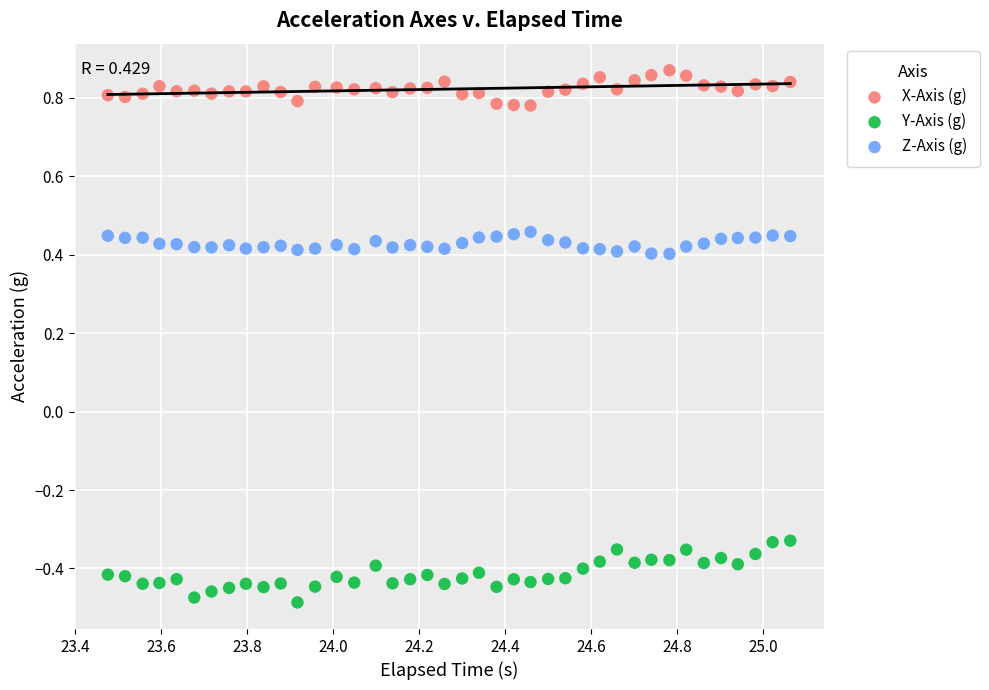

Across all data points, what is the range of Y values (max minus min)?

1.4